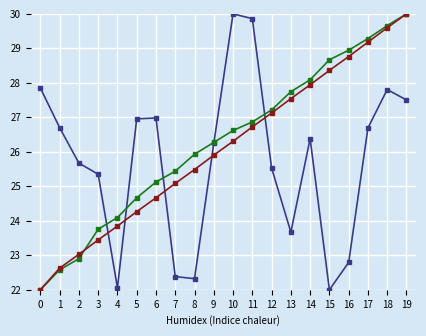

What is the greatest value displayed?

30.0